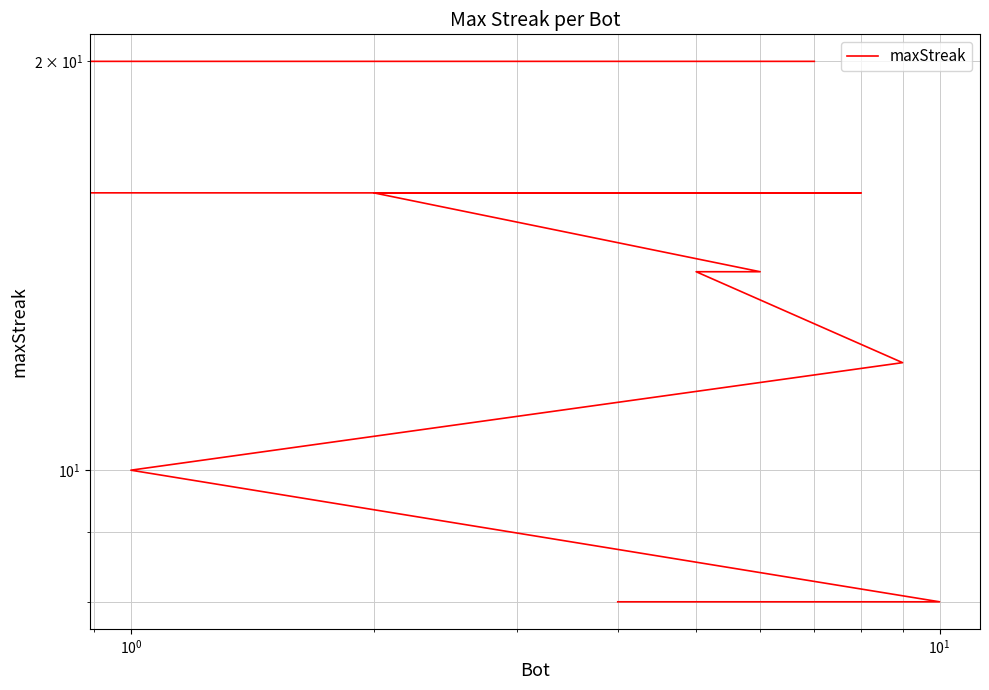

What is the sum of all values?

154